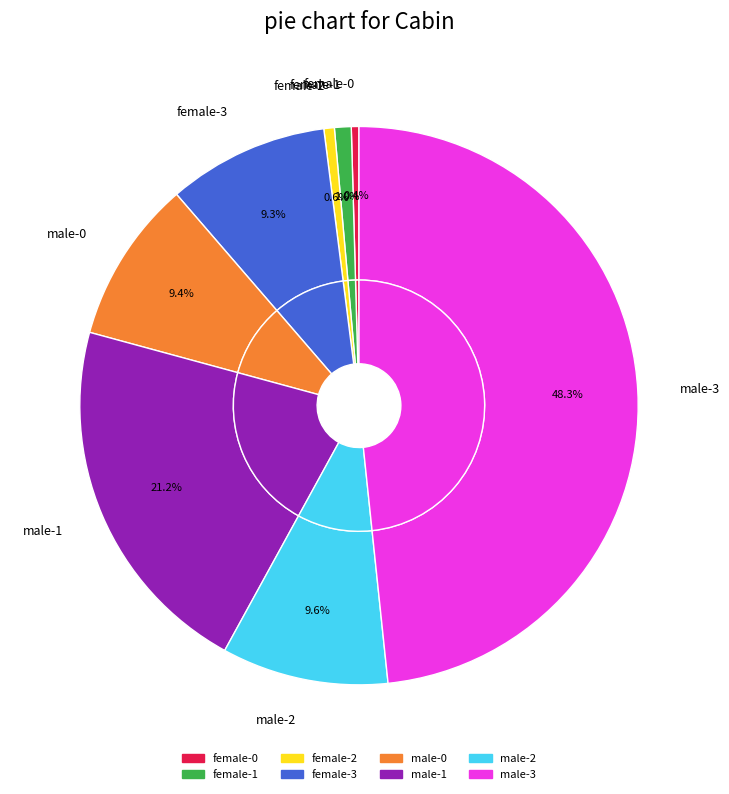

How many segments does this pie chart have?

8